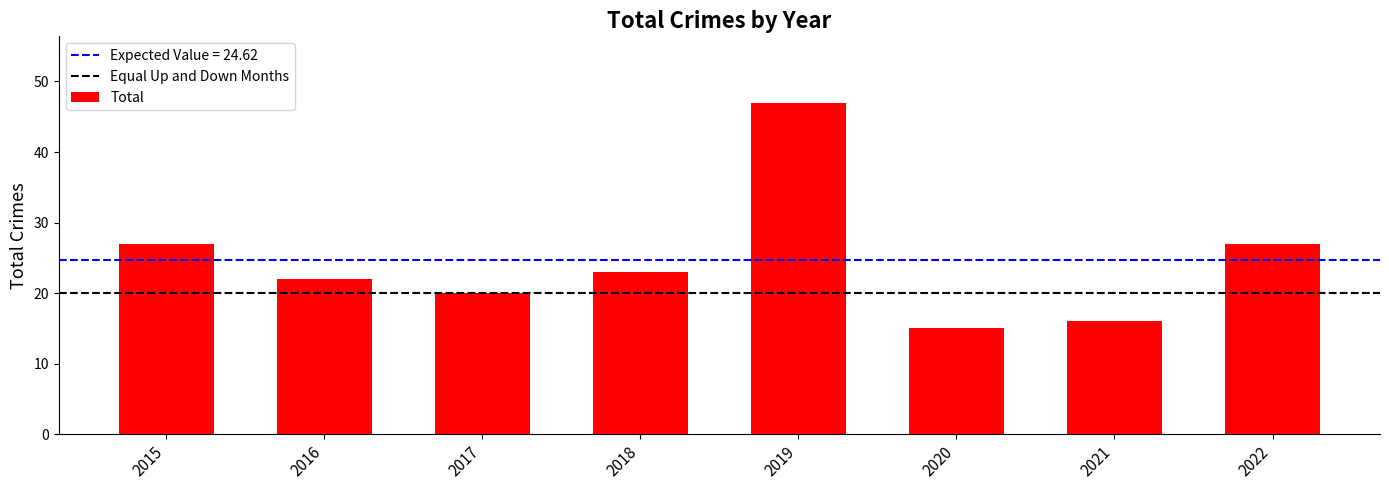

Is it true that the value at 2019 is 47?

True